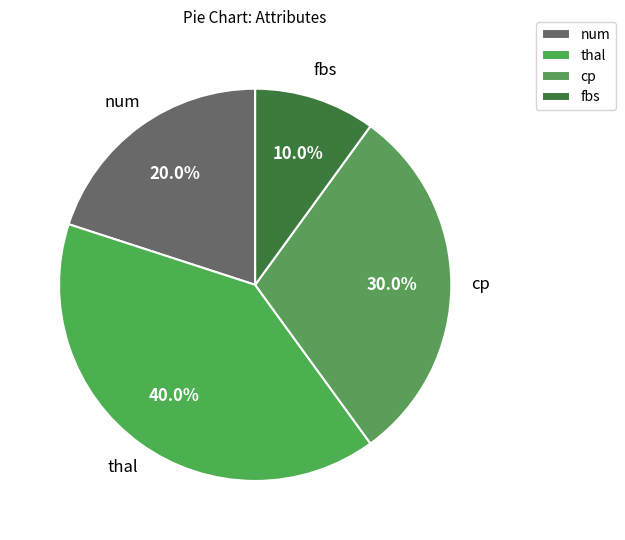

Is thal the majority of the pie?

No